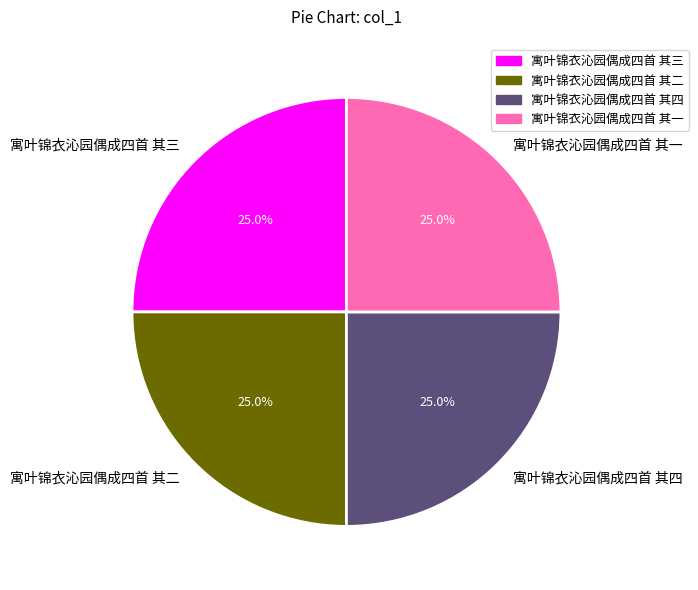

What percentage is NOT represented by 寓叶锦衣沁园偶成四首 其一?

75.0%